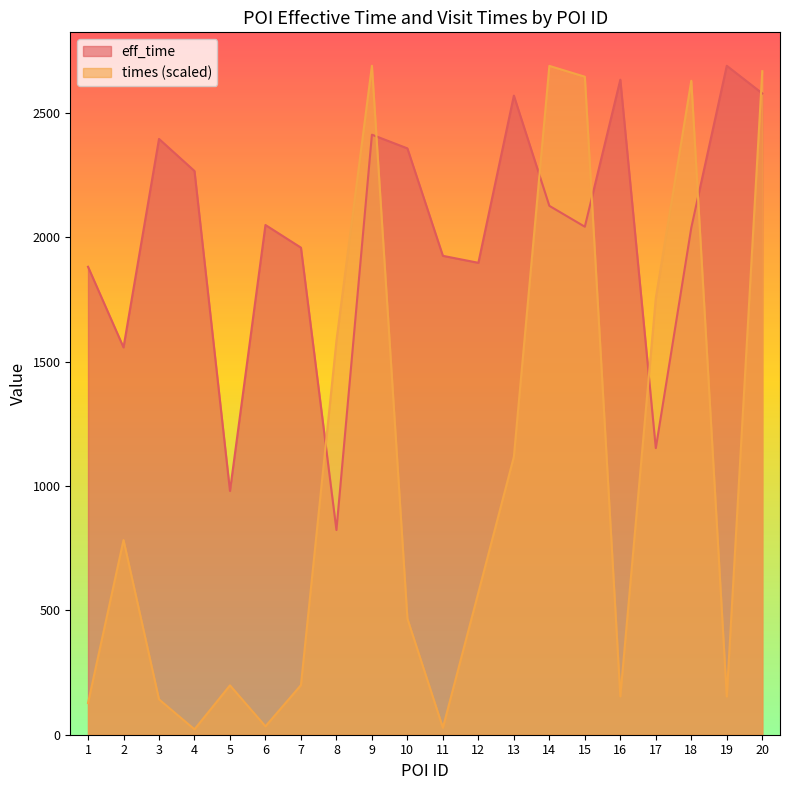

True or false: eff_time has more than 1 points higher than both neighbors.

True